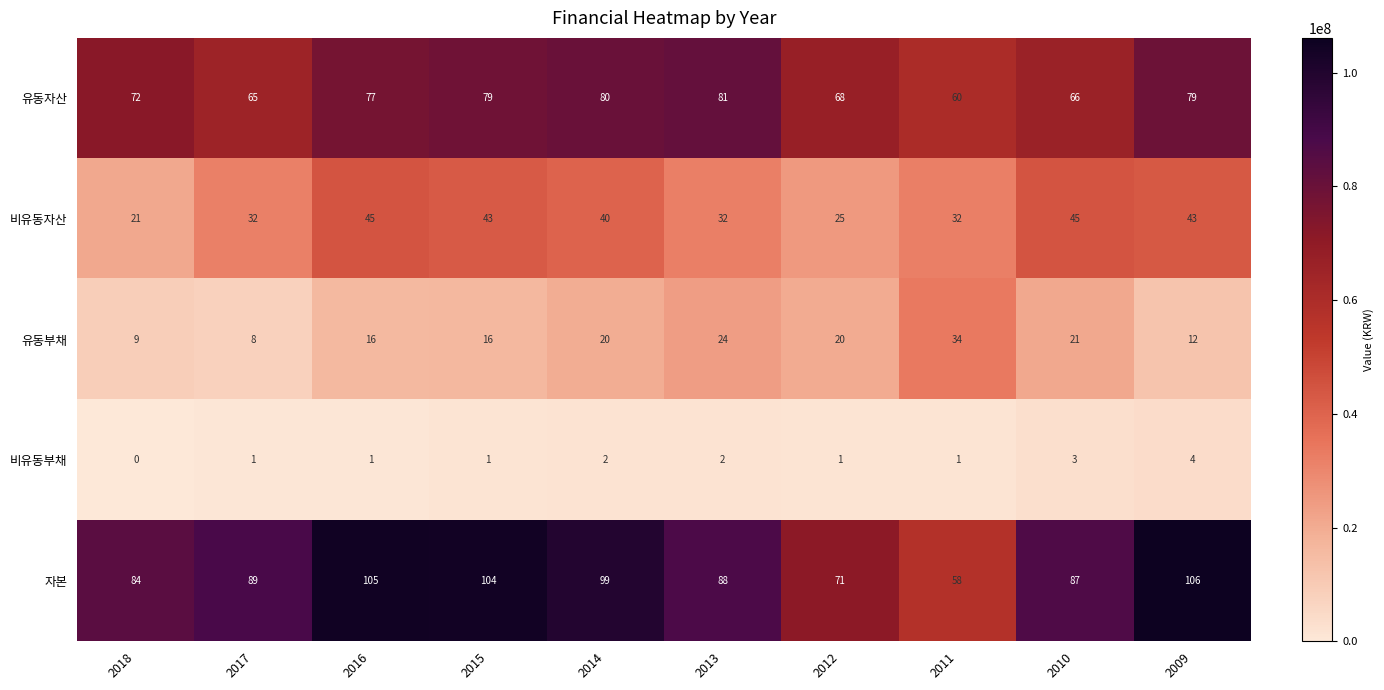

List the series in order of their peak value, lowest first.

비유동부채, 유동부채, 비유동자산, 유동자산, 자본